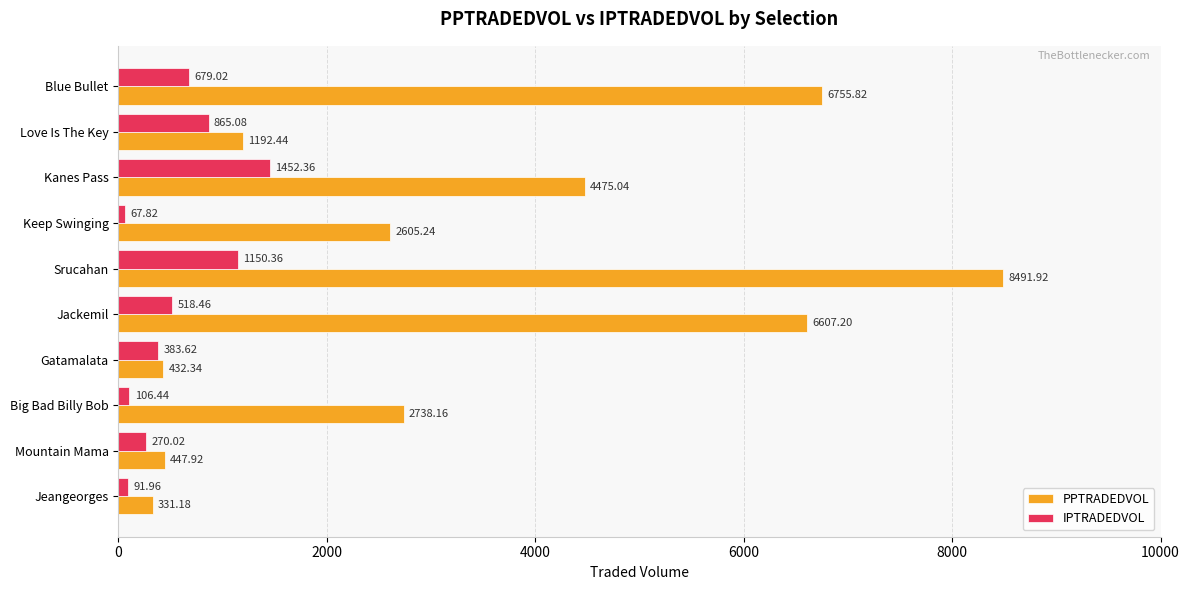

What is the total value across all series at Love Is The Key?

2057.5